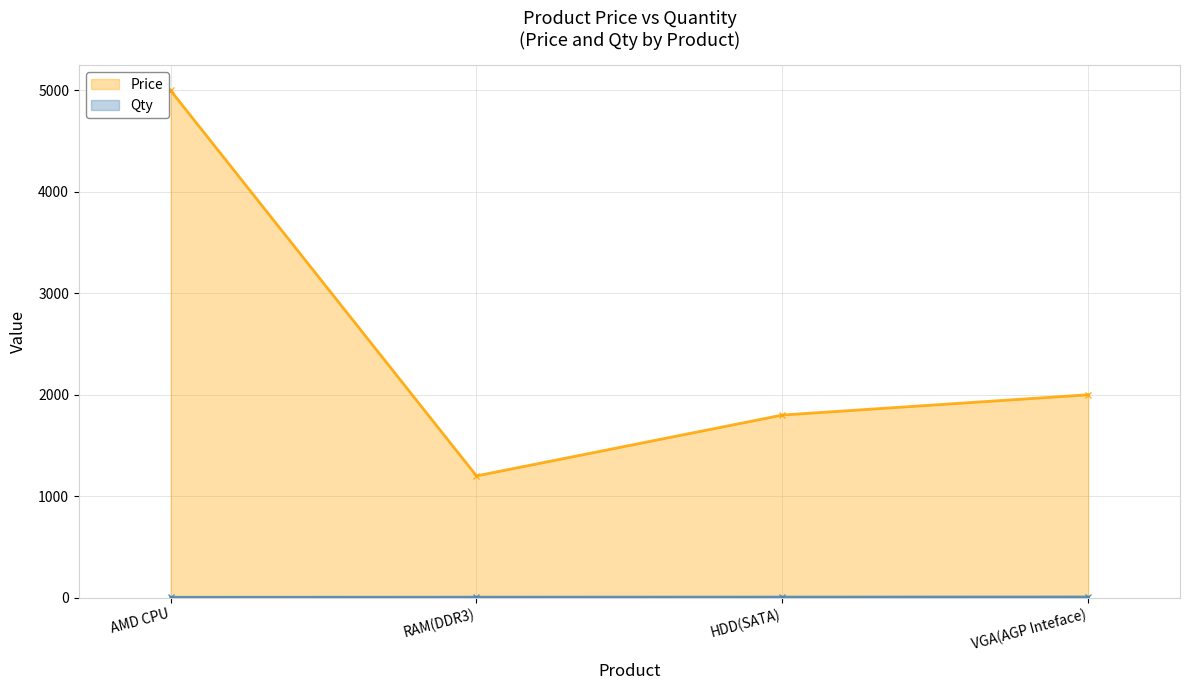

Which series has the largest total across all categories?

Price